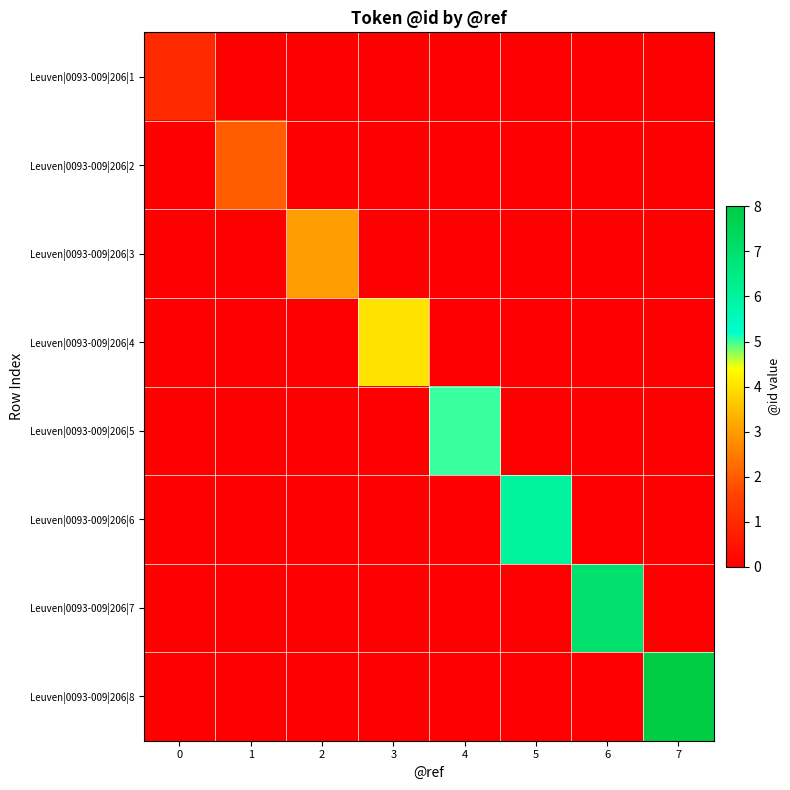

At 4, list the series in order from smallest to largest.

row_0, row_1, row_2, row_3, row_5, row_6, row_7, row_4